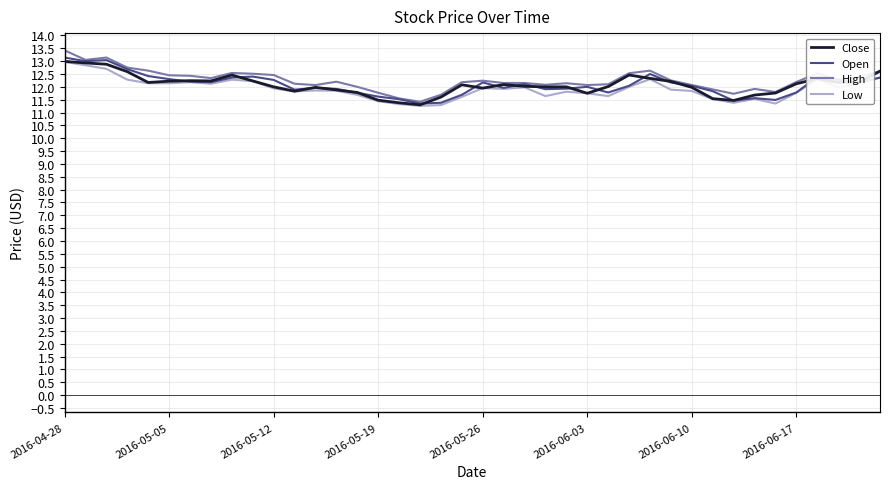

What is the average value of the Close series?

12.1